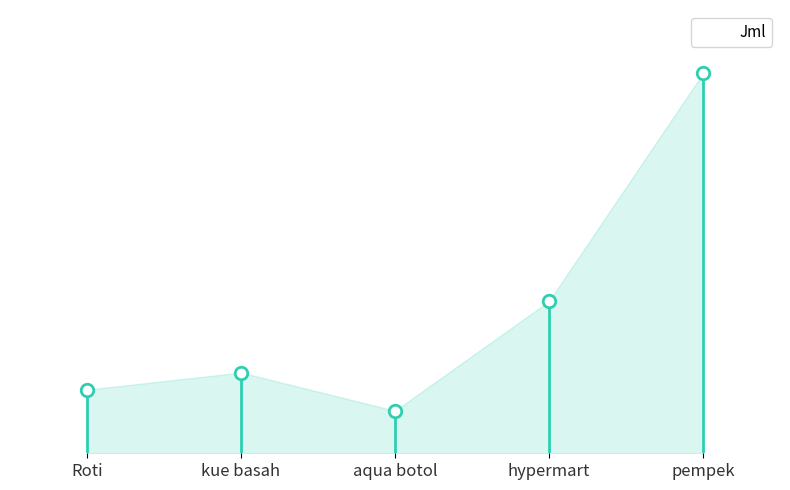

Are the bars horizontal?

No